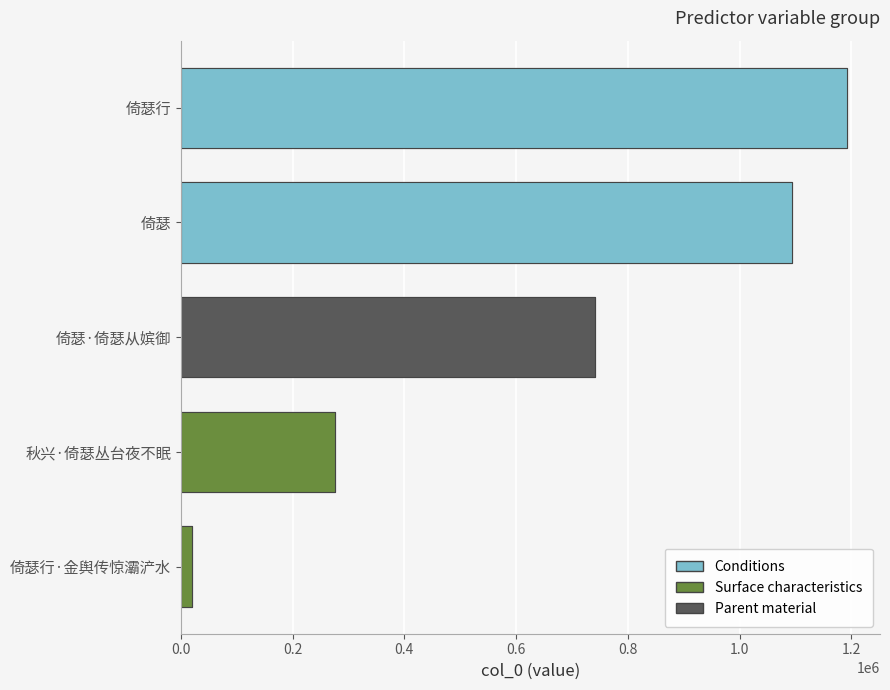

Where is the data nearest to the value 606292?

倚瑟·倚瑟从嫔御